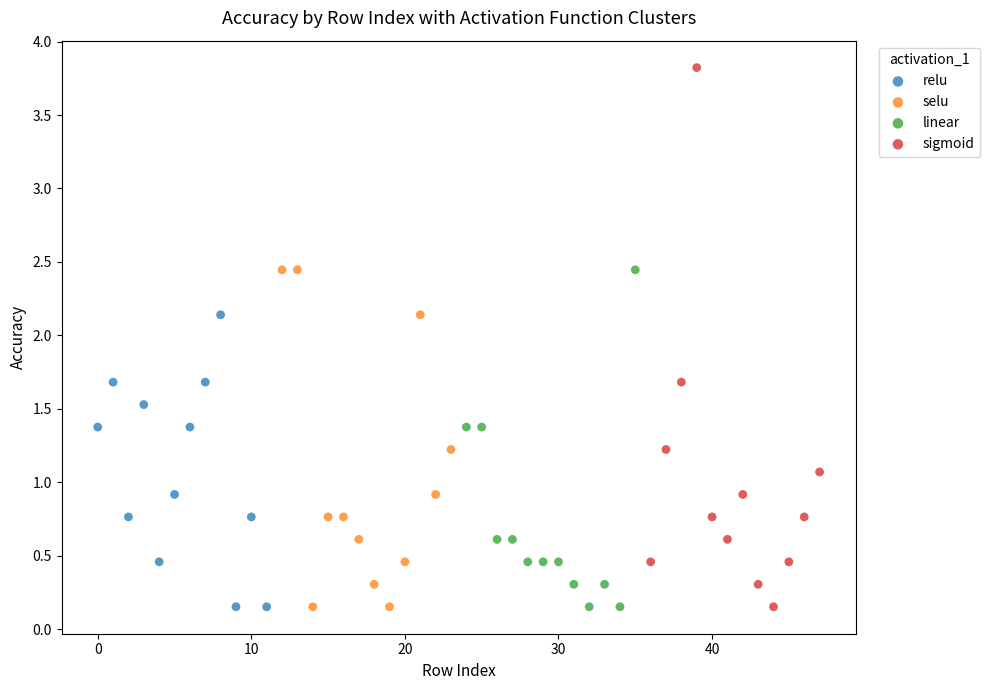

Which series contains the highest Y value?

sigmoid